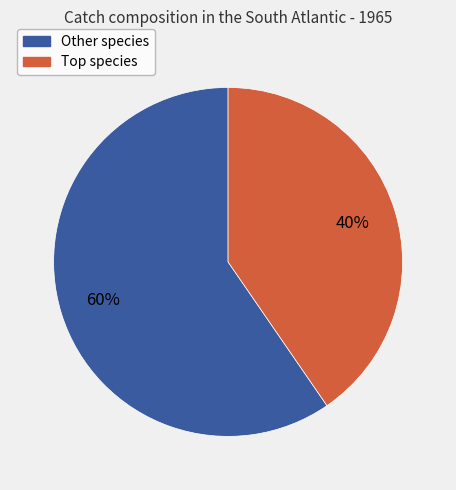

To the nearest percent, what is the average slice percentage?

50%